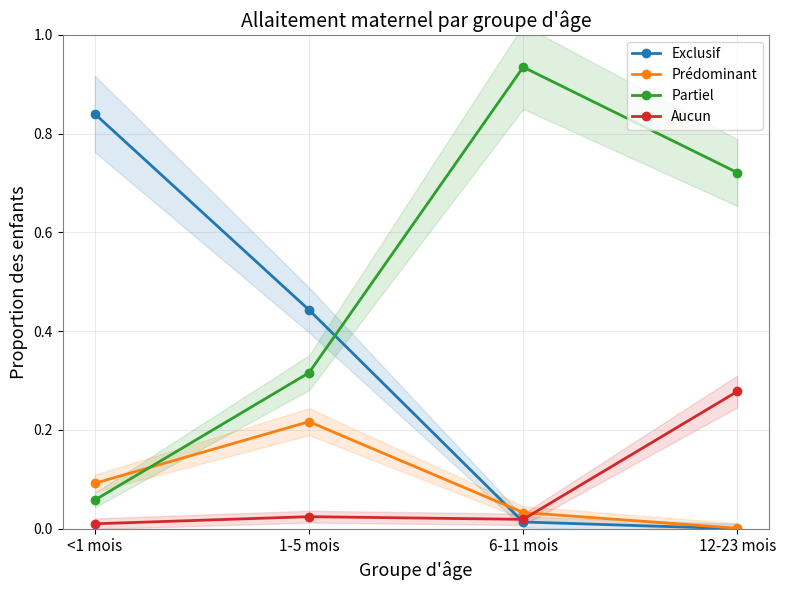

What is the difference between the maximum and minimum values in the Partiel series?

0.9